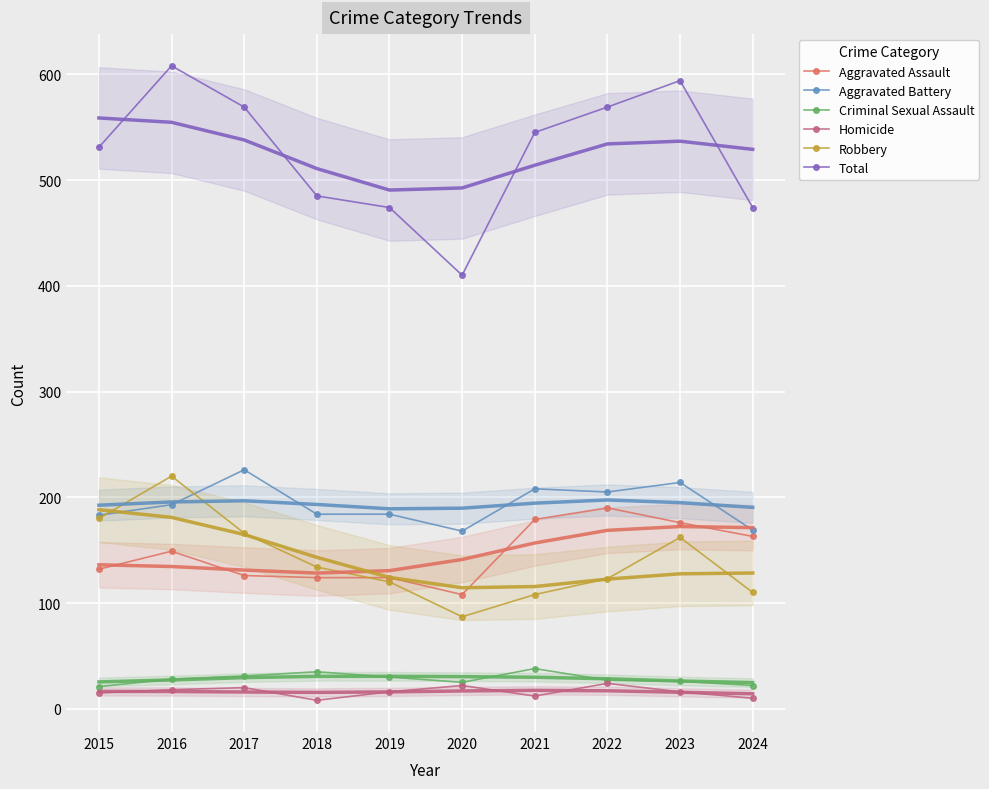

What are all the series names shown in the legend?

Aggravated Assault, Aggravated Battery, Criminal Sexual Assault, Homicide, Robbery, Total